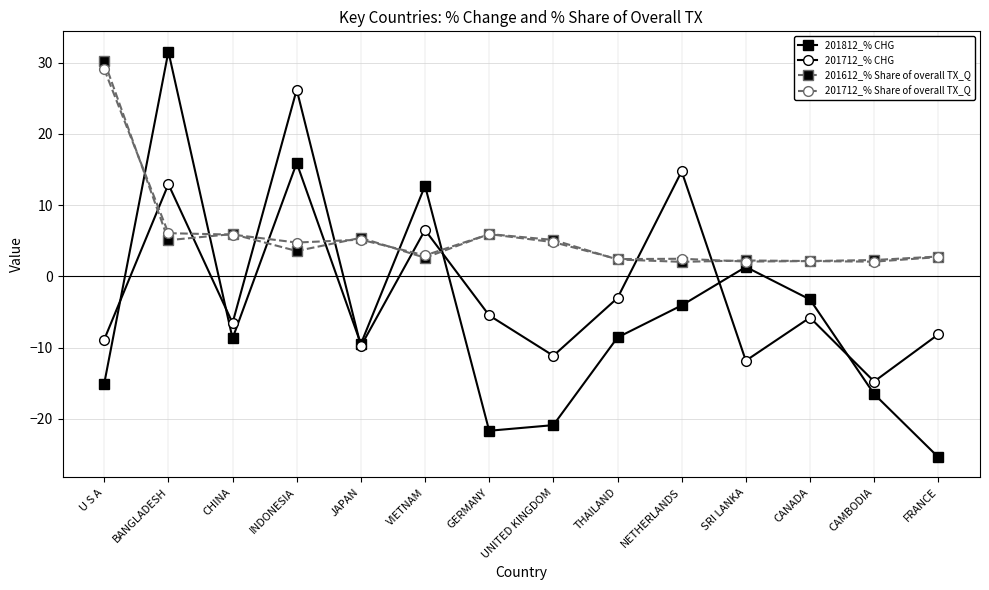

How many series are shown in this chart?

4